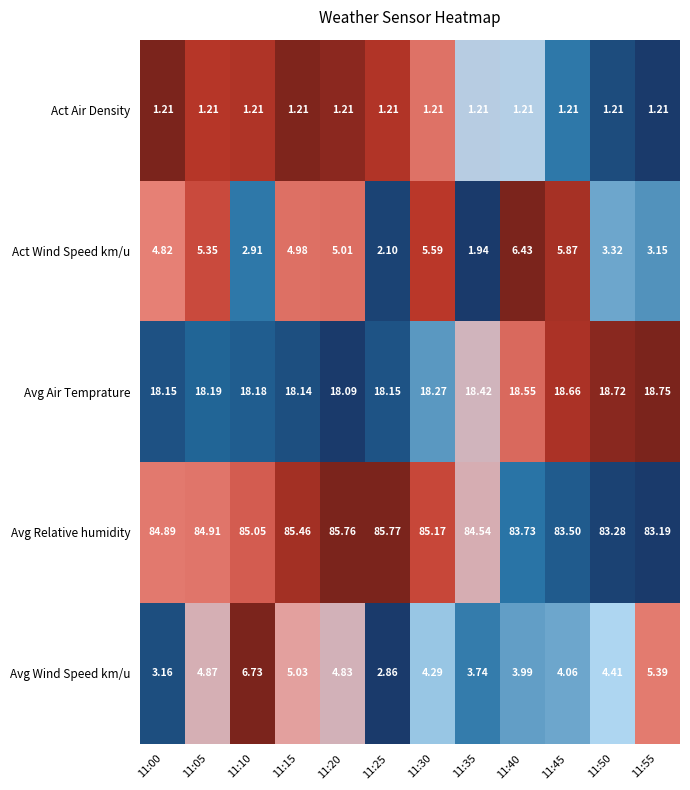

Which label corresponds to the largest value in the chart?

11:25